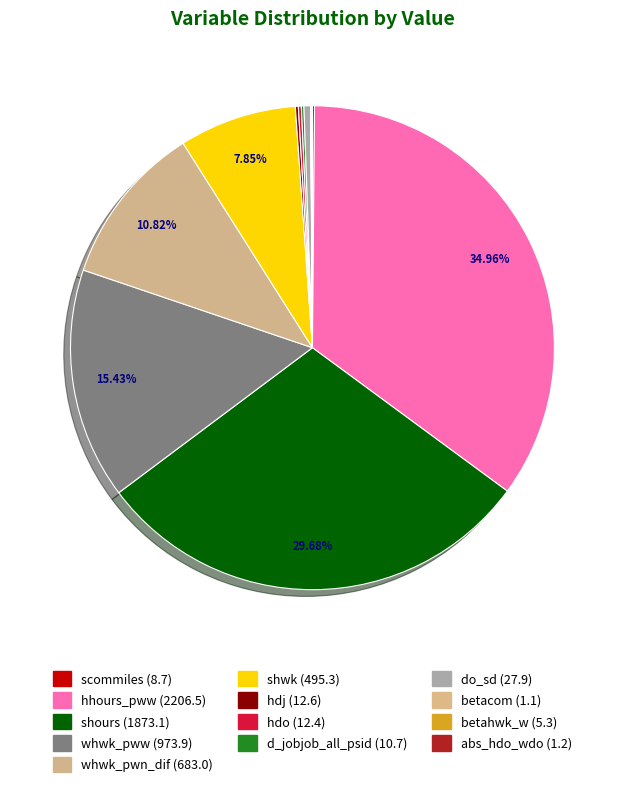

What percentage is NOT represented by abs_hdo_wdo?

100.0%